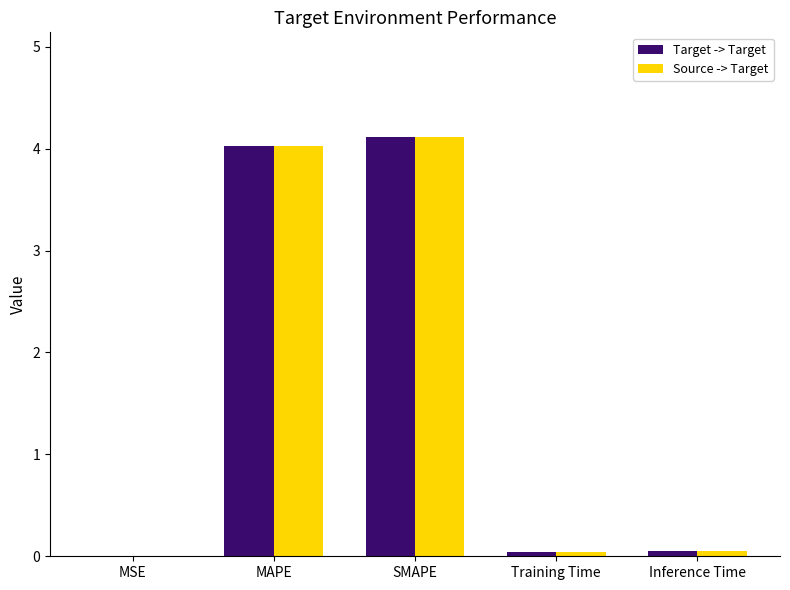

What is the sum of all Target -> Target values?

8.2